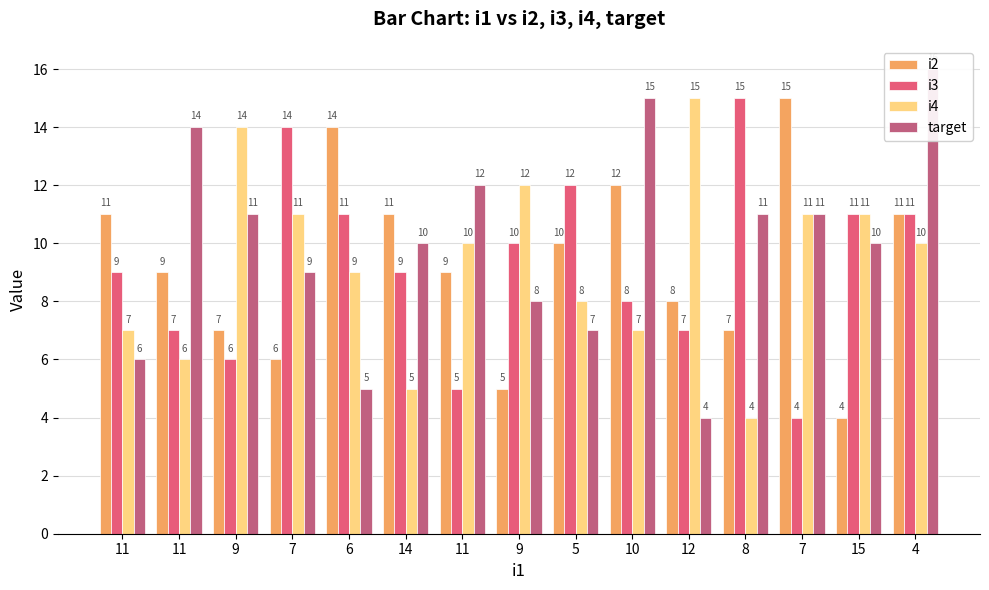

What is the label of the 1st bar from the right?

4